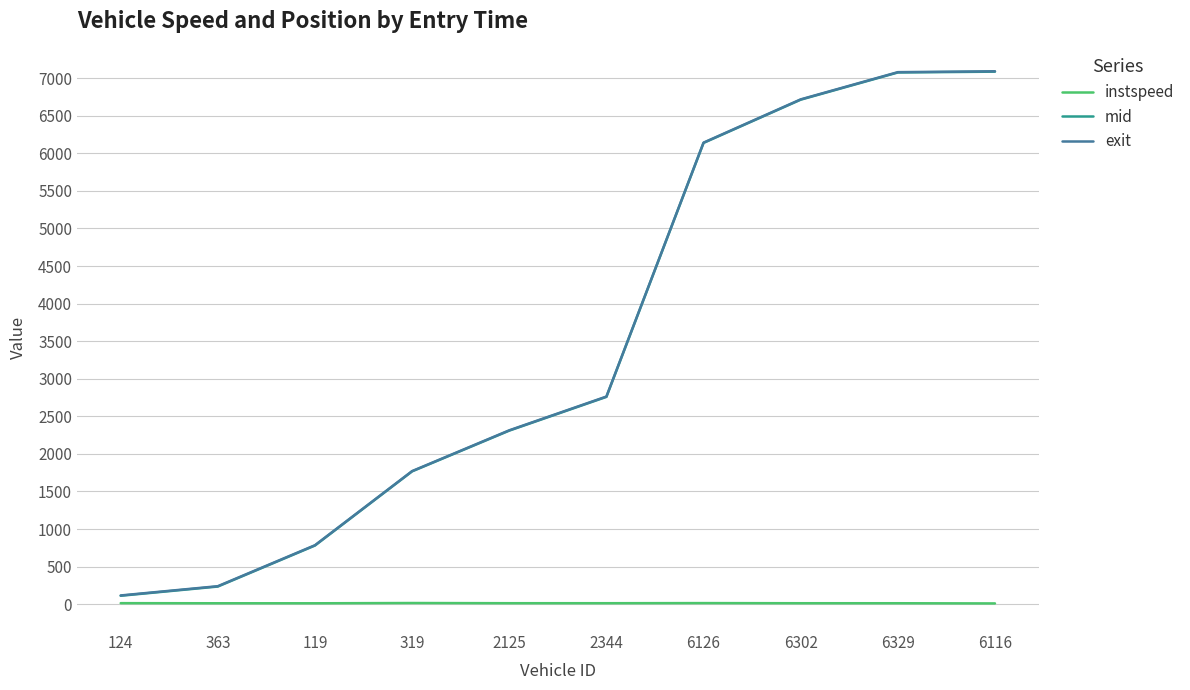

What is the highest value of the instspeed series?

15.0